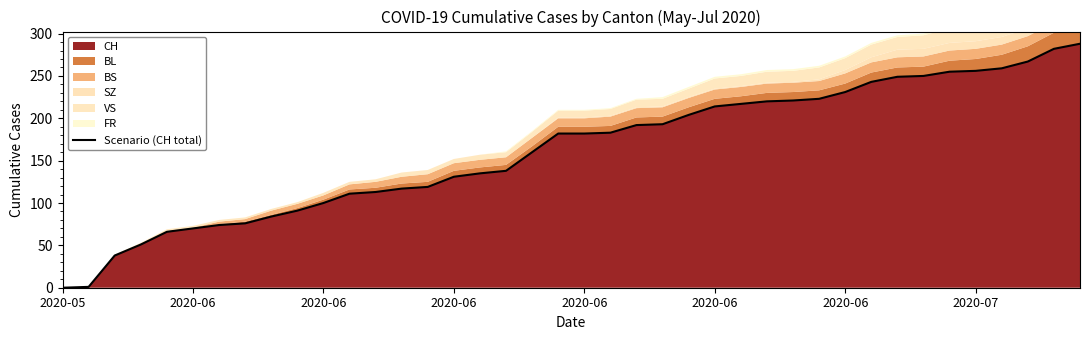

Where is the data nearest to the value 144?

17